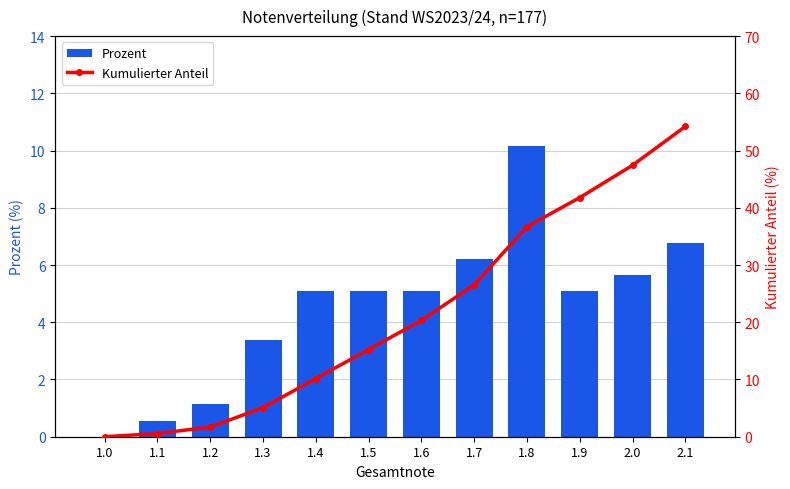

At which category is the sum across all series the highest?

2.1